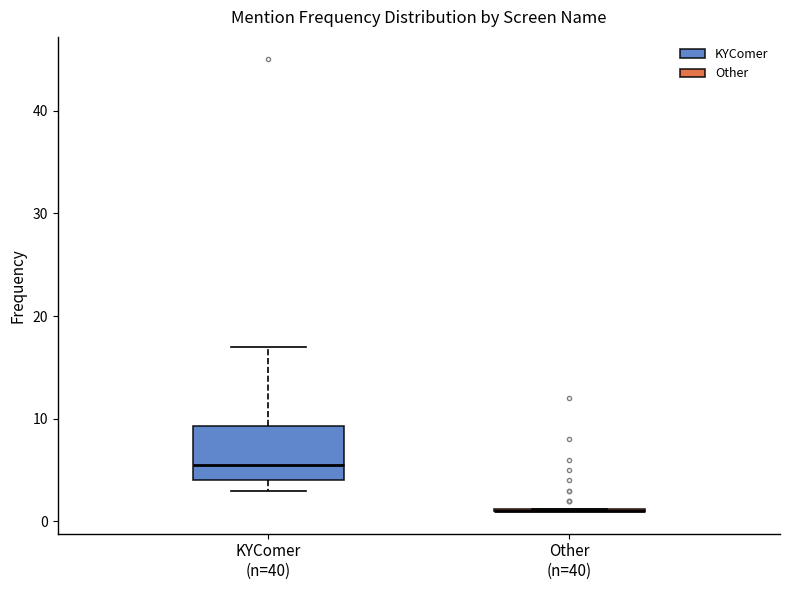

Which box is the tallest, from its lower edge to its upper edge?

KYComer (n=40)